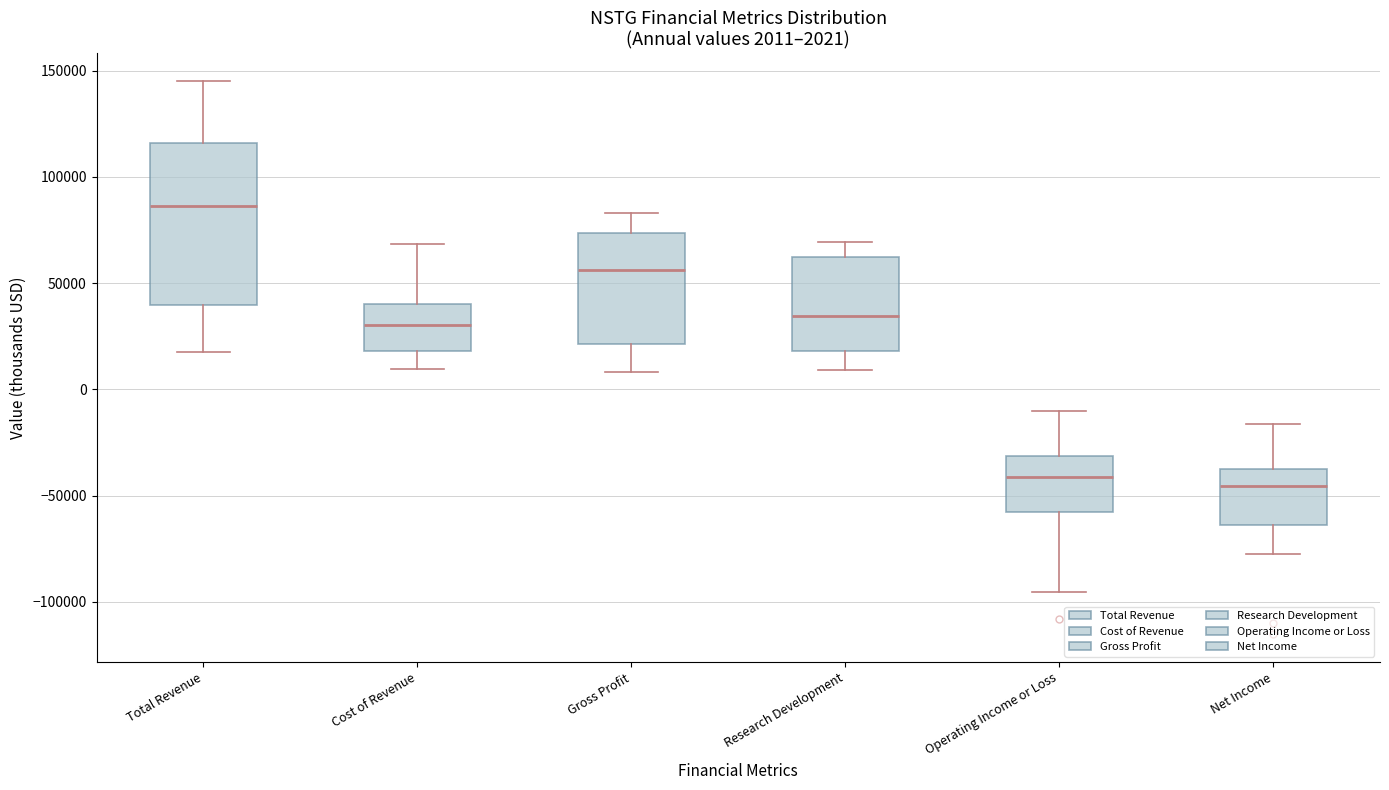

Comparing the boxes themselves (not the whiskers), which one is the tallest?

Total Revenue